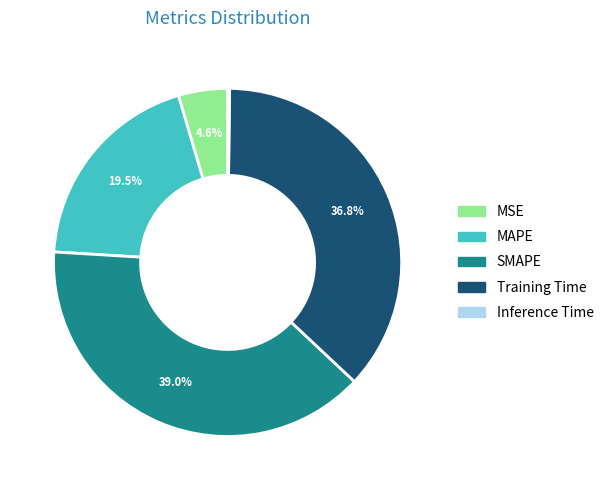

Is there any slice that represents more than half of the pie?

No